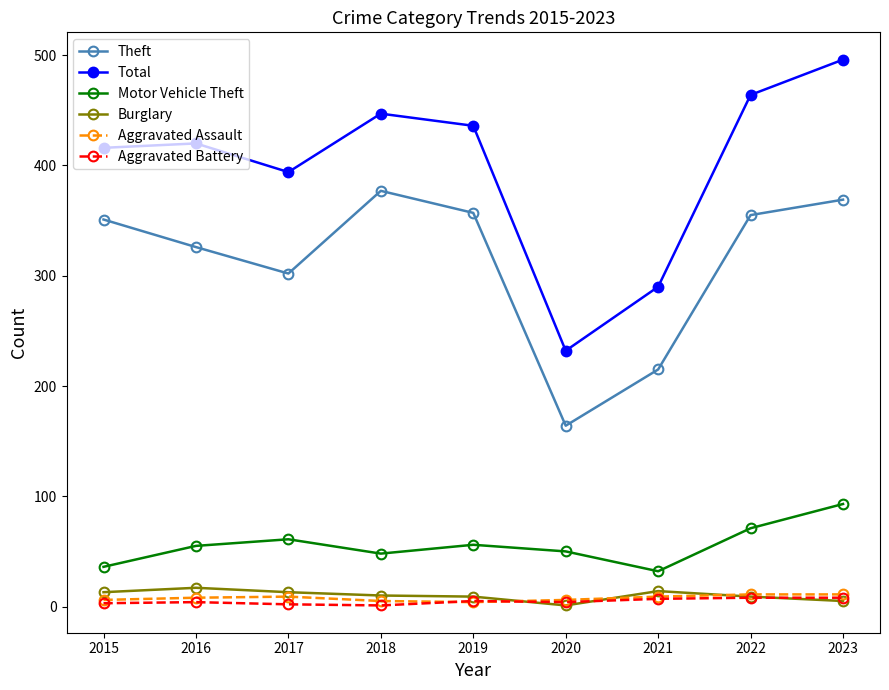

At which category is the sum across all series the highest?

2023